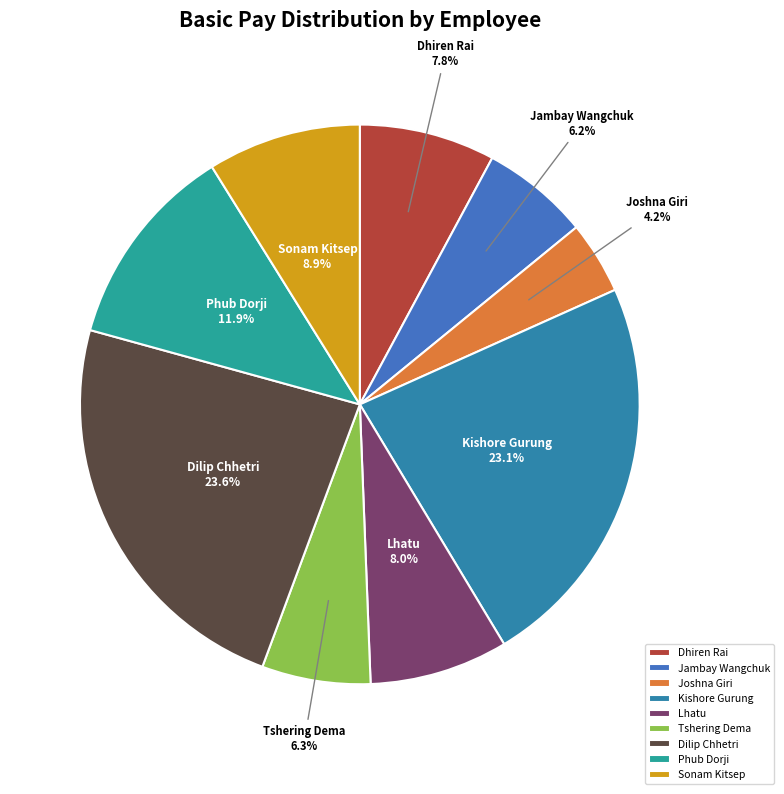

Does any single category account for the majority?

No